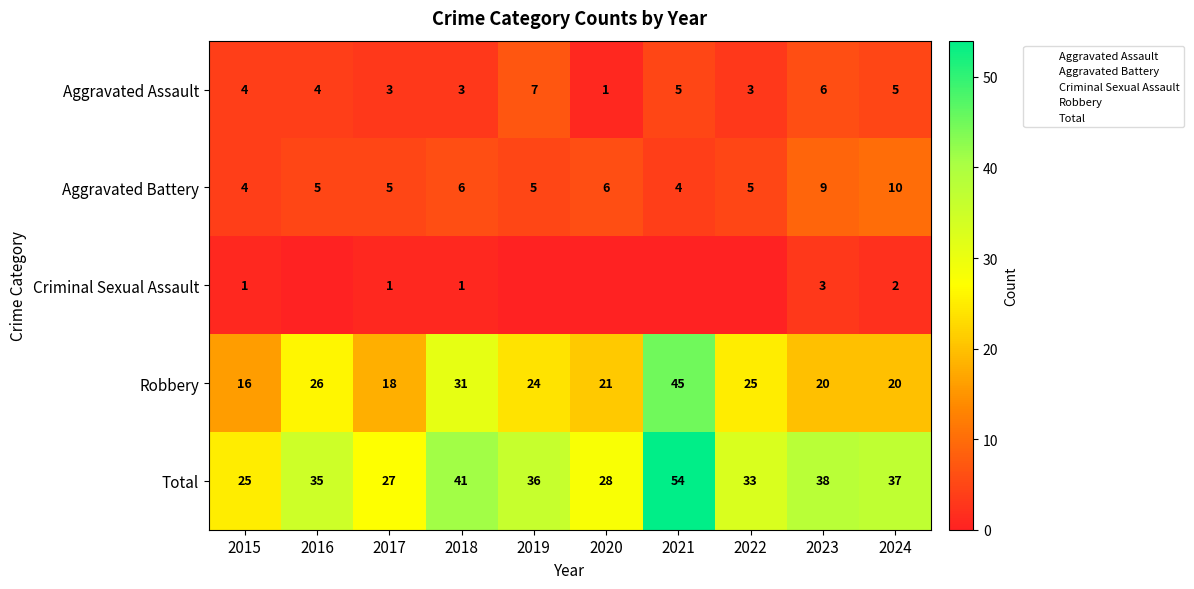

Which series changed the most between 2020 and 2024?

Total